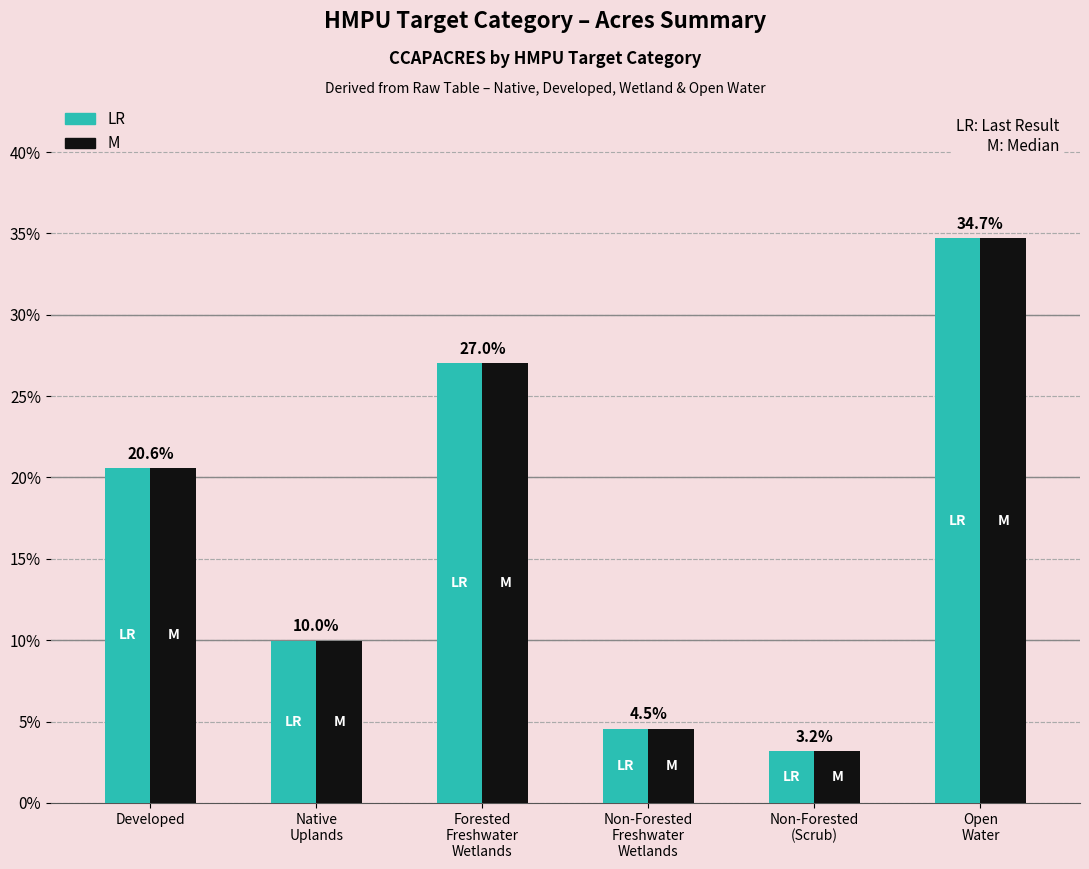

The value of LR at Native
Uplands is 10.0. True or false?

True